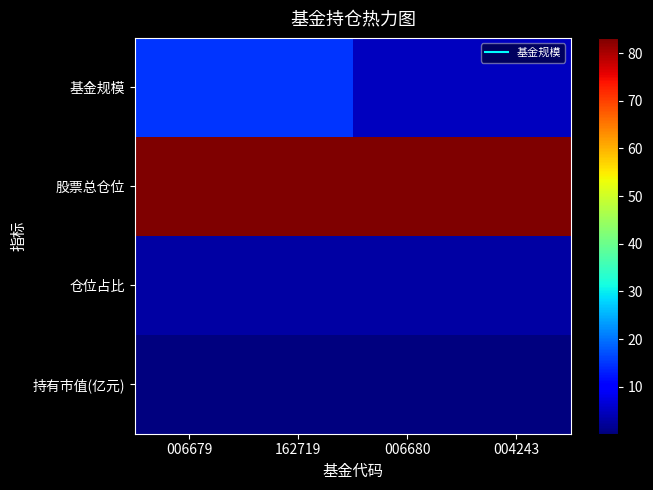

Reading left to right, what are all the values shown in this chart?

基金规模: 006679=14.8	162719=14.8	006680=4.7	004243=4.7
股票总仓位: 006679=83.2	162719=83.2	006680=83.2	004243=83.2
仓位占比: 006679=2.8	162719=2.8	006680=2.8	004243=2.8
持有市值(亿元): 006679=0.4	162719=0.4	006680=0.1	004243=0.1